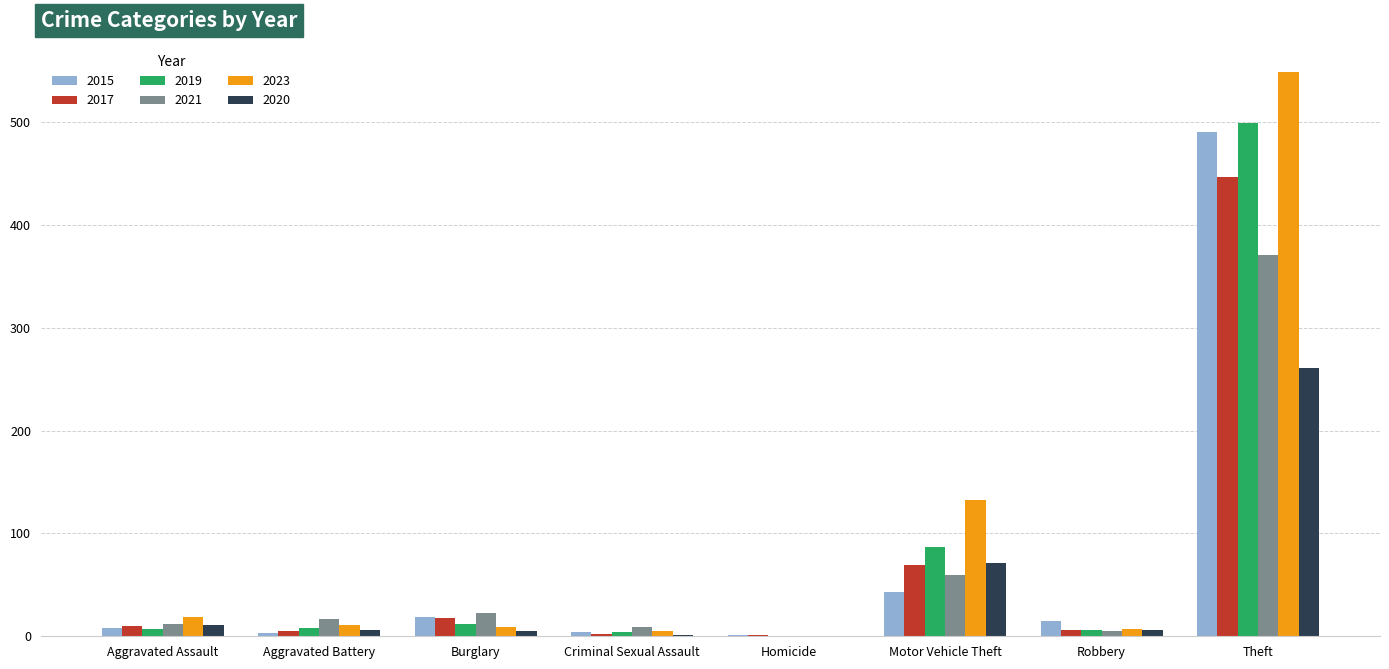

What are all the series names shown in the legend?

2015, 2017, 2019, 2021, 2023, 2020